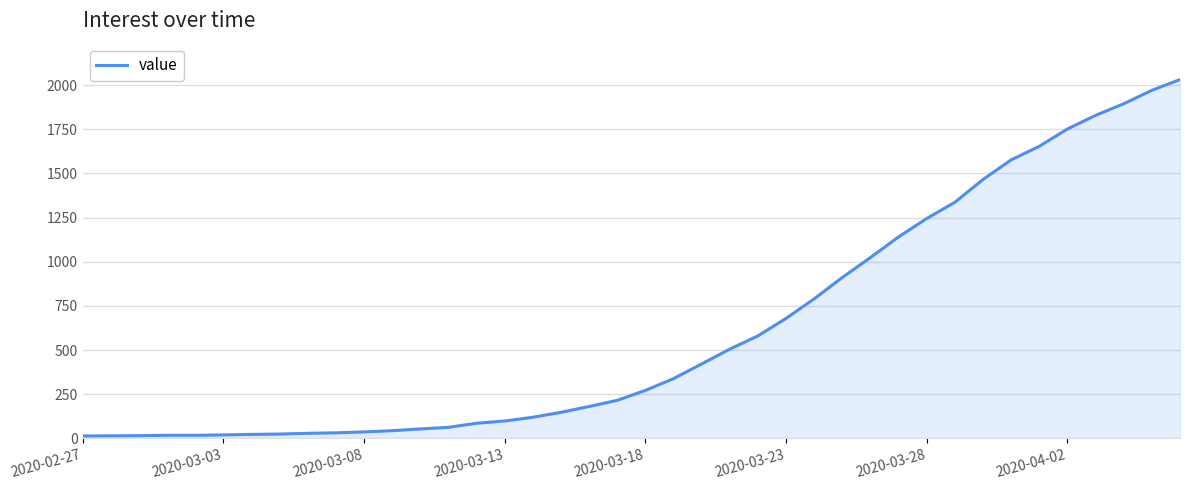

What is the difference between the maximum and minimum values?

2019